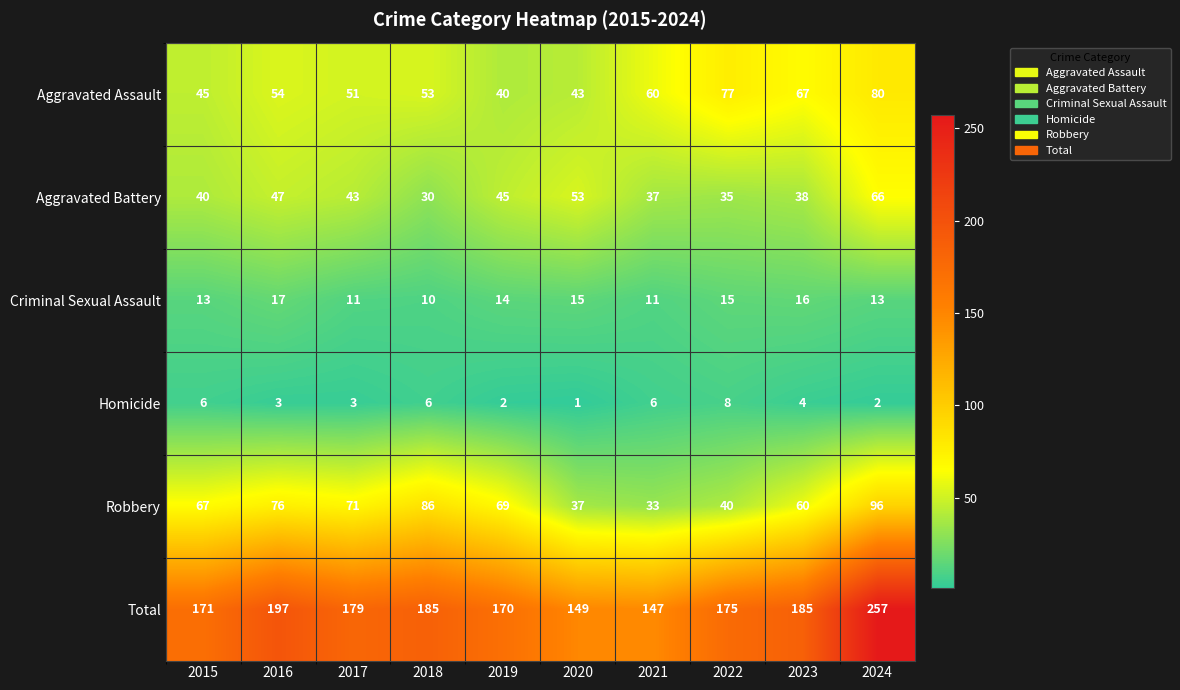

Which series has the widest spread of values?

Total